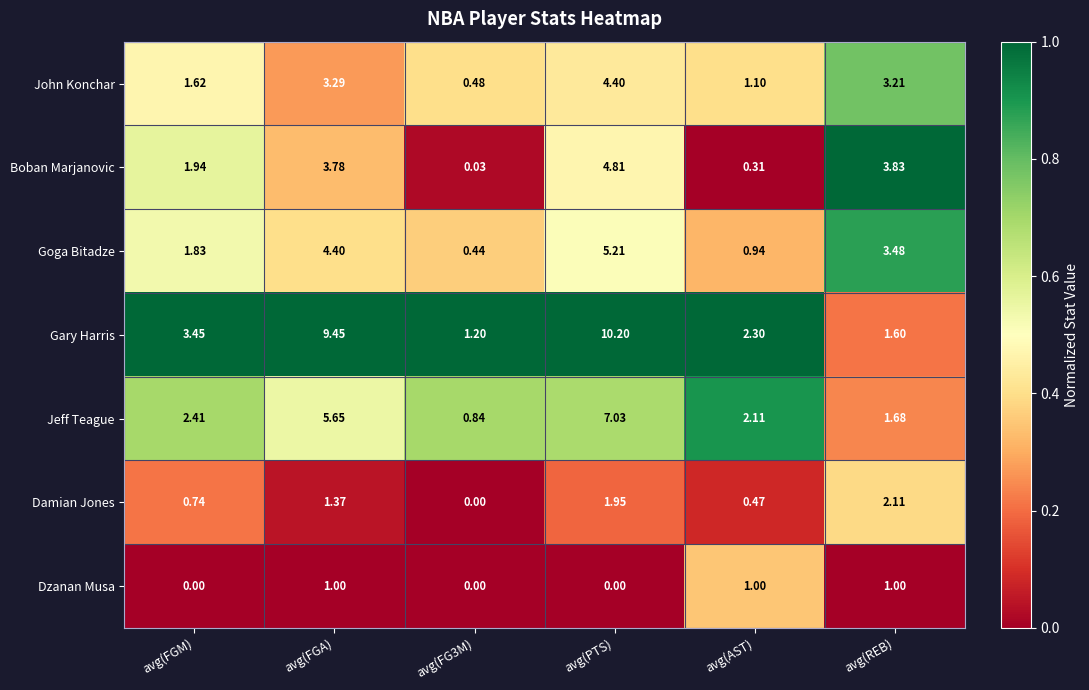

Which category has the highest value across all series?

avg(PTS)